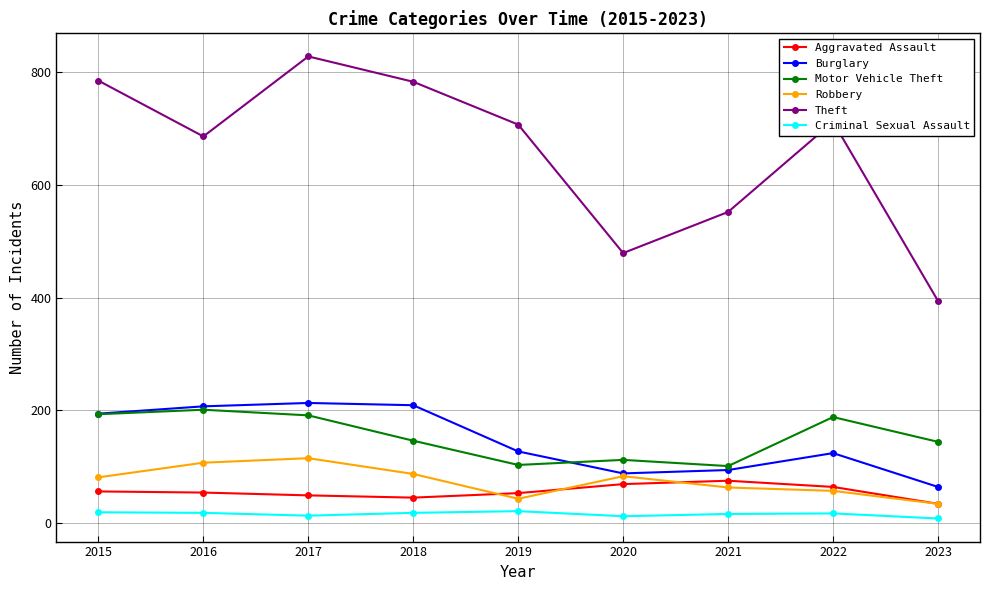

True or false: Burglary and Theft intersect in this chart.

False